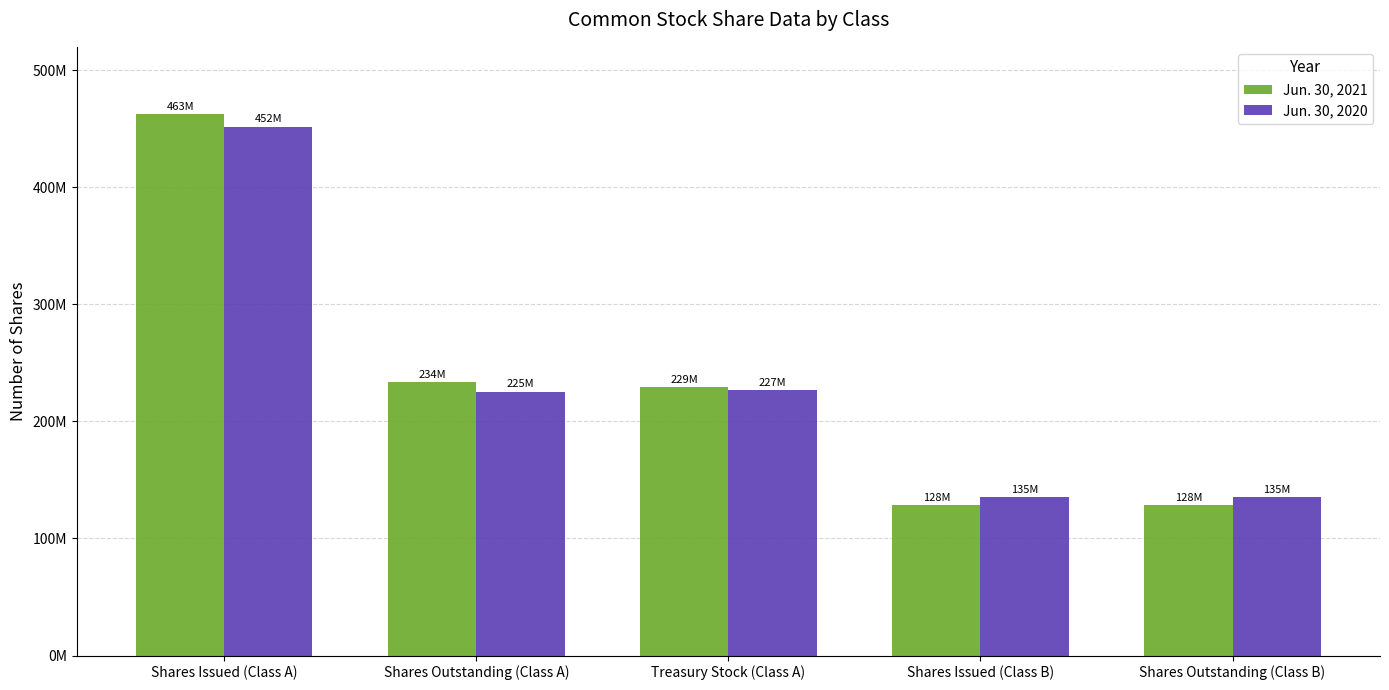

What are all the series names shown in the legend?

Jun. 30, 2021, Jun. 30, 2020